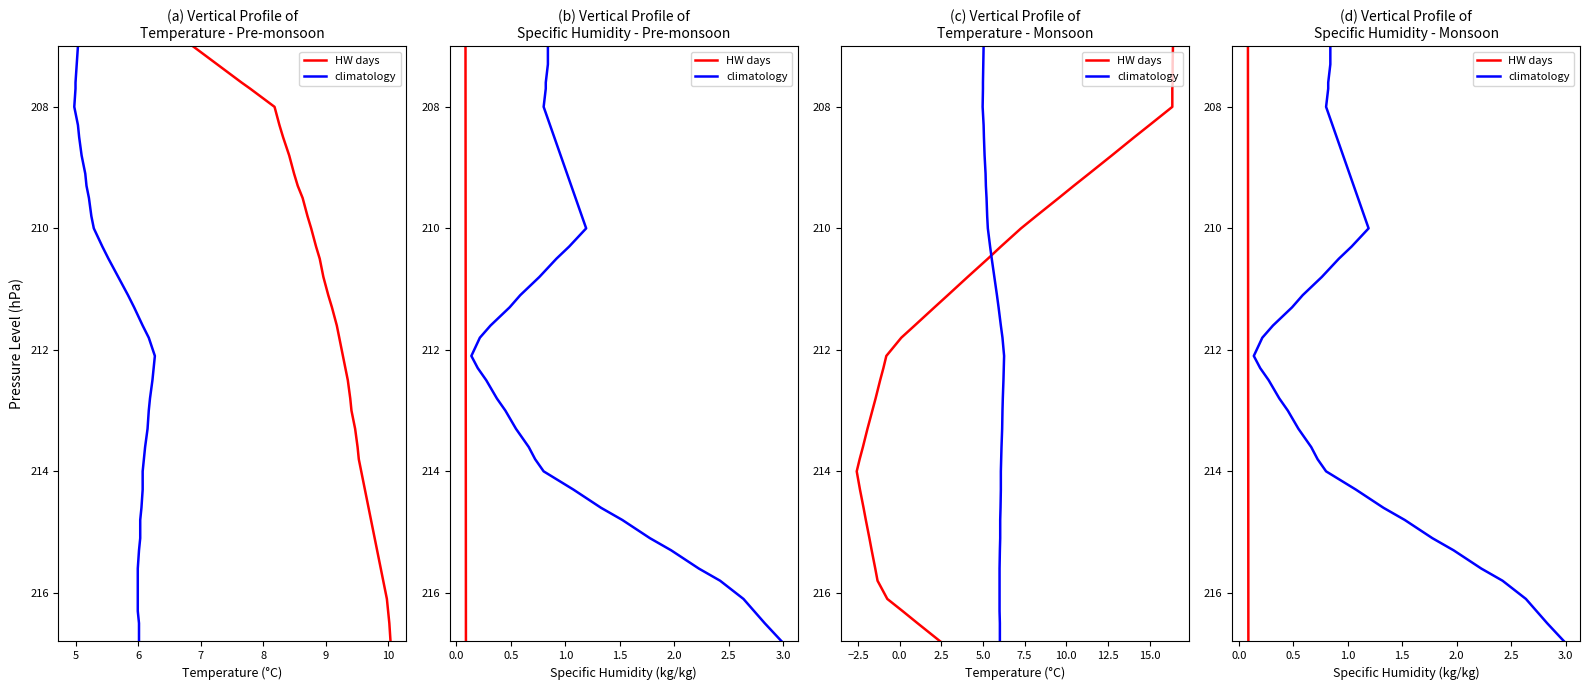

List the series in order of their peak value, lowest first.

HW days, climatology